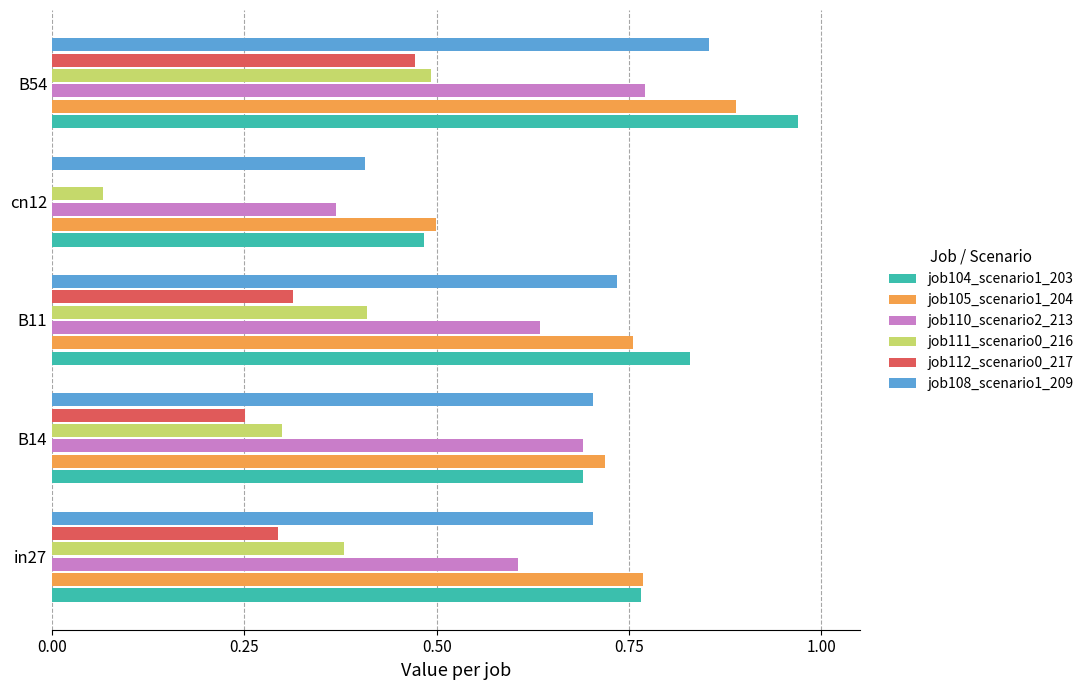

The job111_scenario0_216 series shows 0.3 at B14. True or false?

True